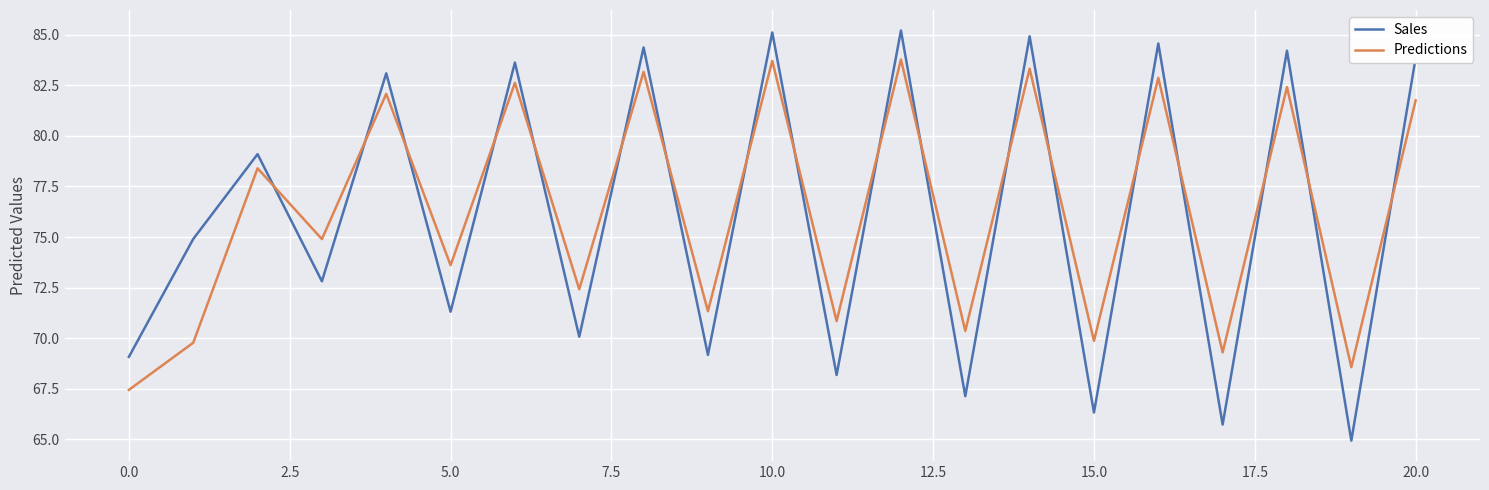

What is the minimum value for Predictions?

67.4